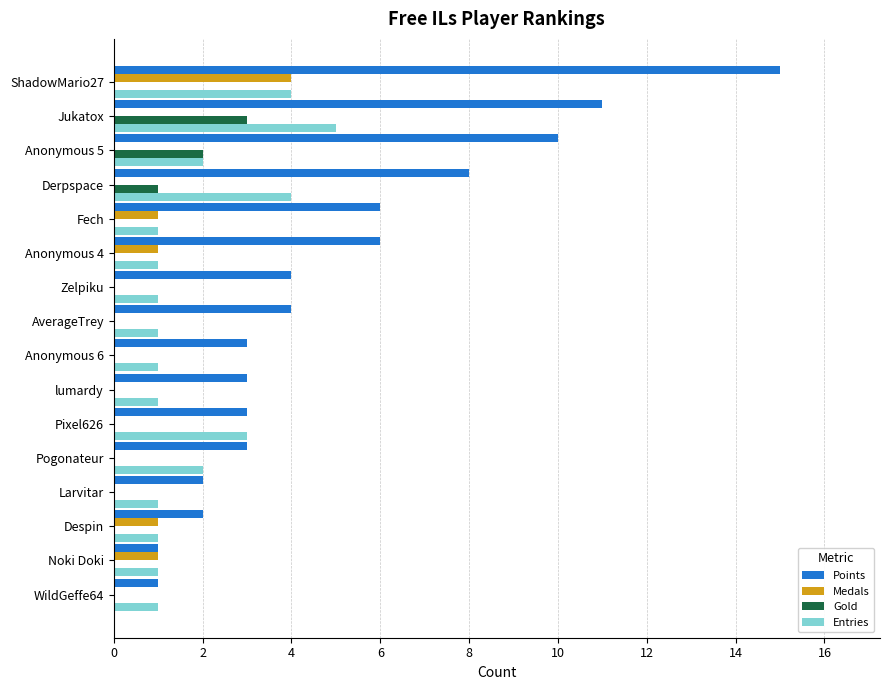

True or false: Gold has a value of -1 at WildGeffe64.

False